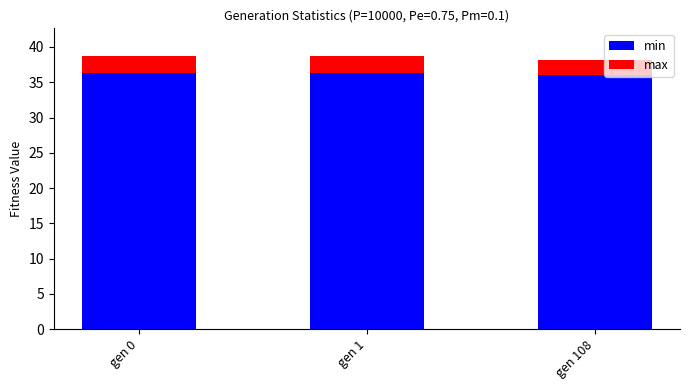

The min series shows 16.9 at gen 108. True or false?

False